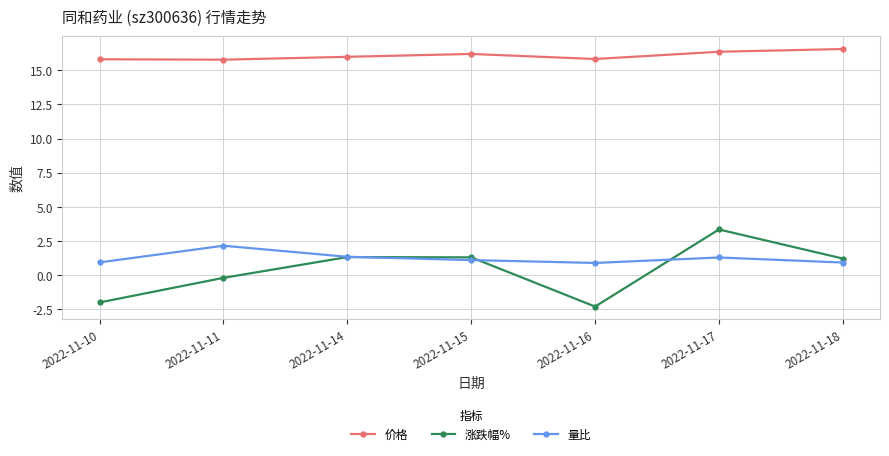

Rank the series at 2022-11-17 from lowest to highest value.

量比, 涨跌幅%, 价格